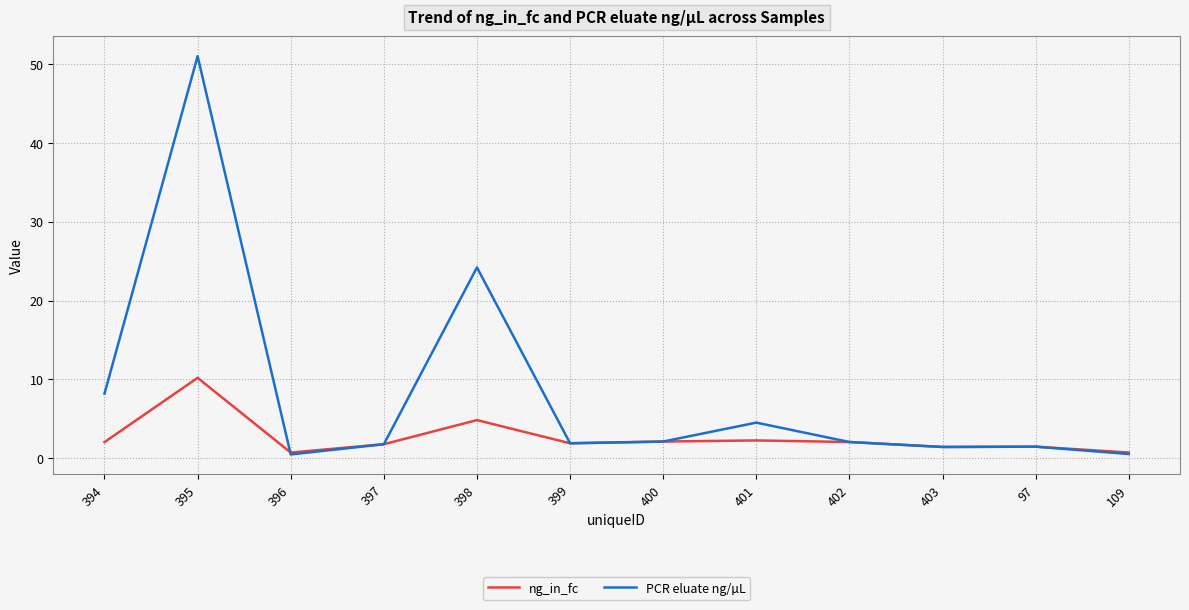

Rank the series at 394 from highest to lowest value.

PCR eluate ng/µL, ng_in_fc